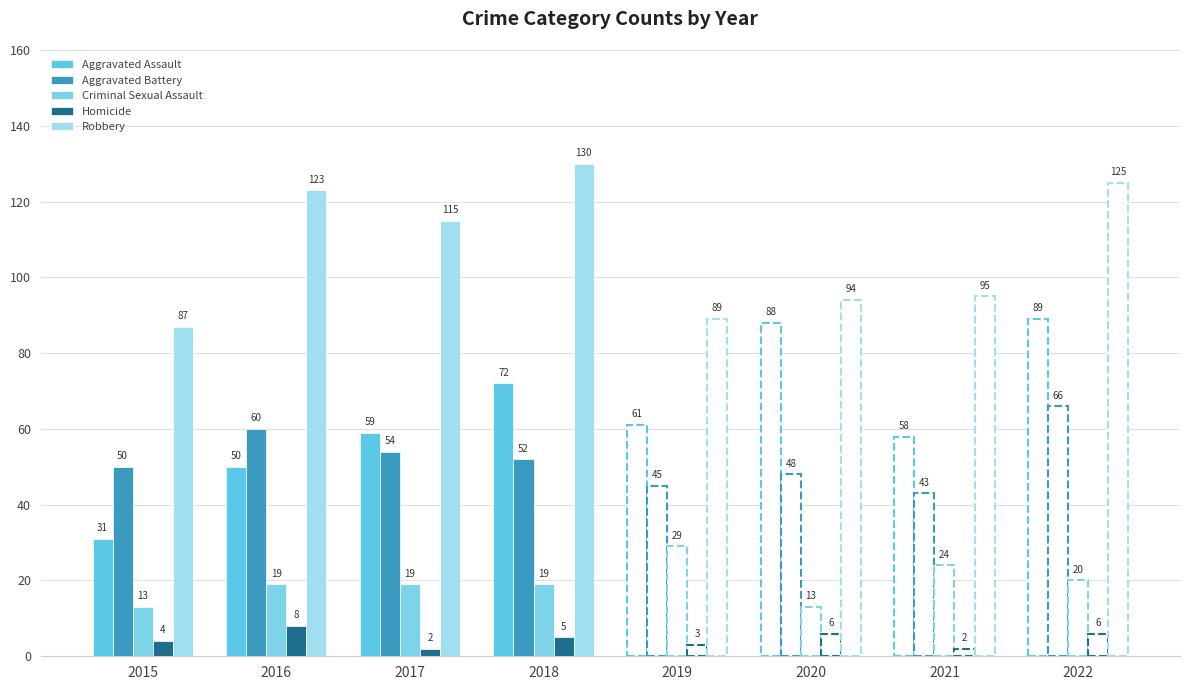

Which category has the lowest value in the Robbery series?

2015